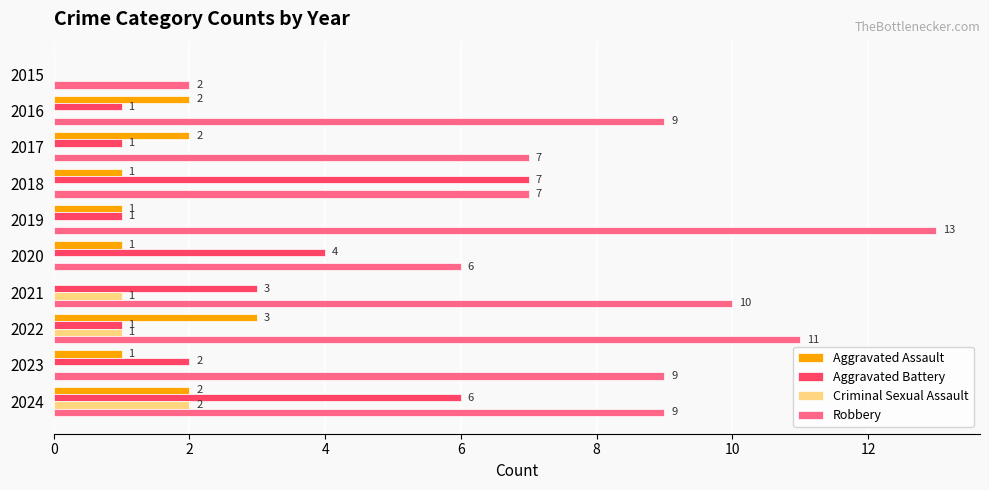

Where is Aggravated Battery nearest to the value 3?

2021